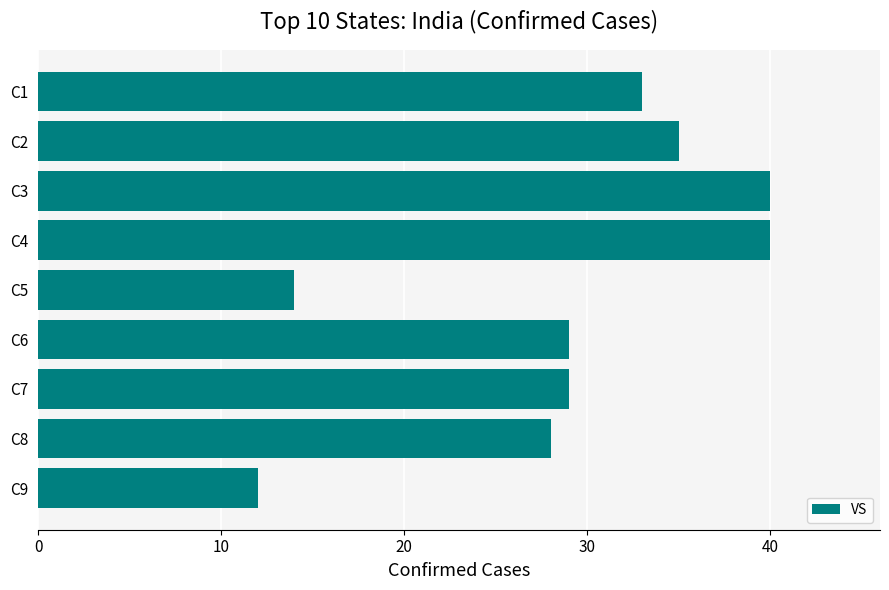

Read the value at C4.

40